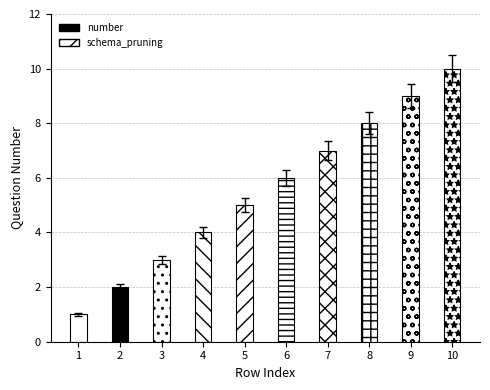

Rank the categories by value from lowest to highest.

1, 2, 3, 4, 5, 6, 7, 8, 9, 10